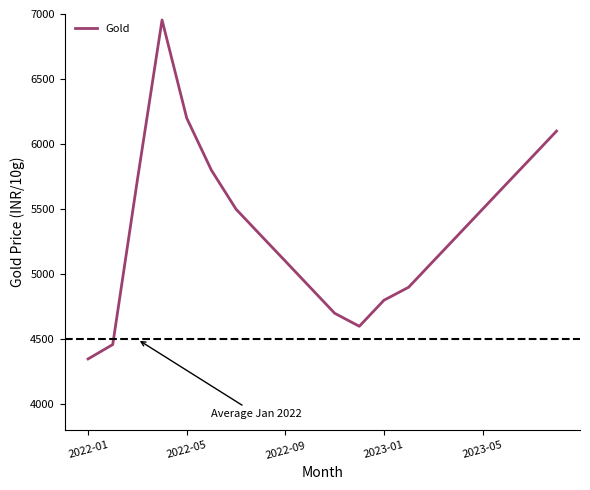

What is the difference between the maximum and minimum values?

2604.7